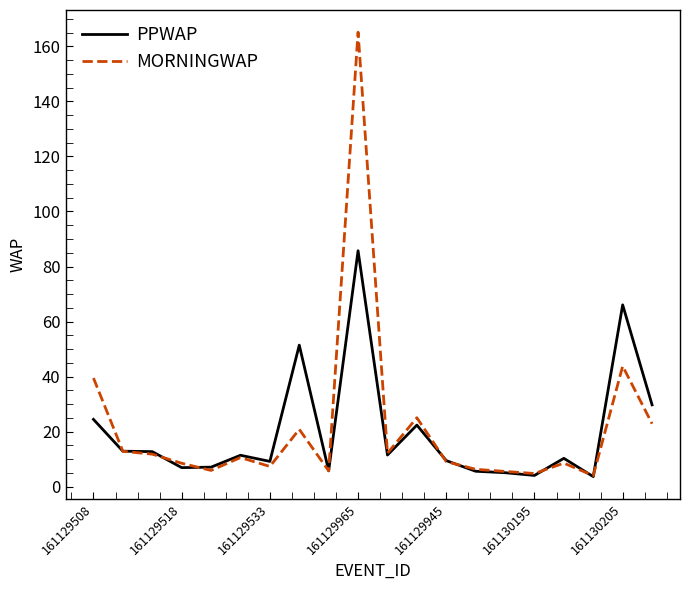

At how many categories does at least one series exceed 157?

1